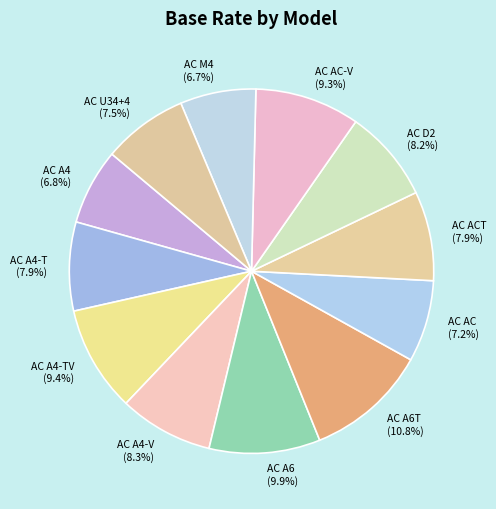

Combined, do AC A4 (6.8%) and AC A6 (9.9%) account for over 50%?

No